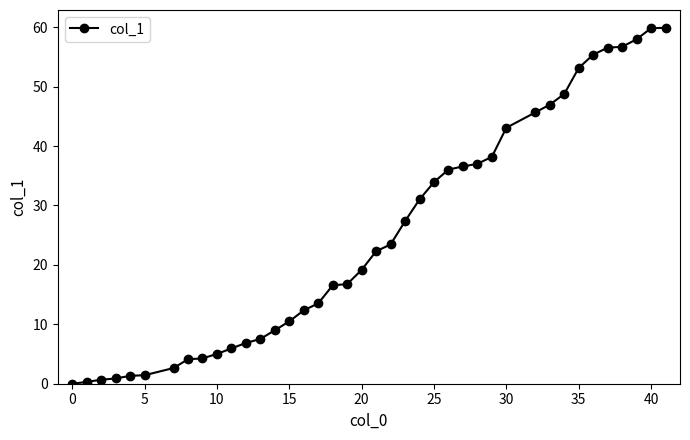

How many distinct data groups are displayed?

1